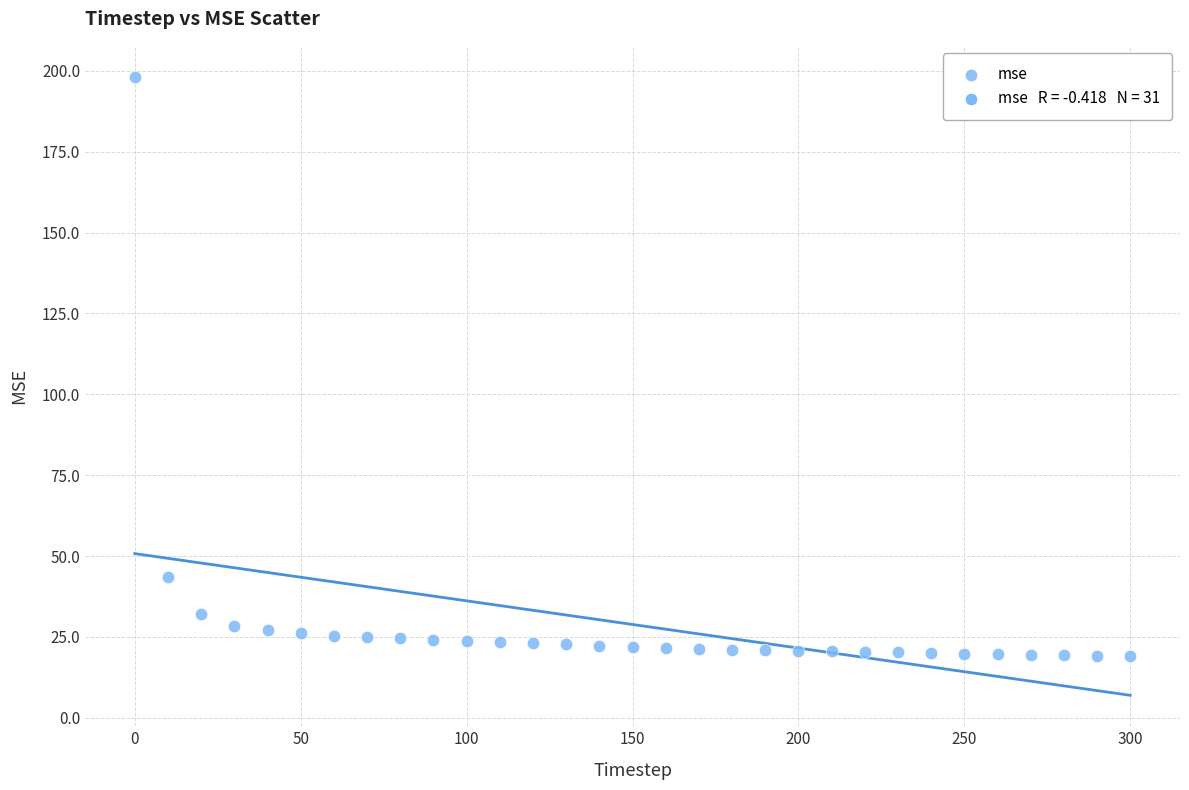

What Y value in the scatter plot is closest to 108?

43.6